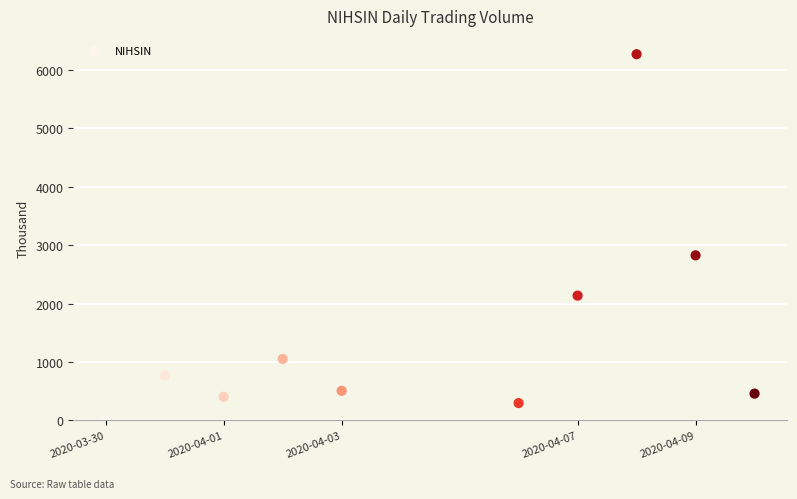

What Y value in the scatter plot is closest to 3135?

2825.7